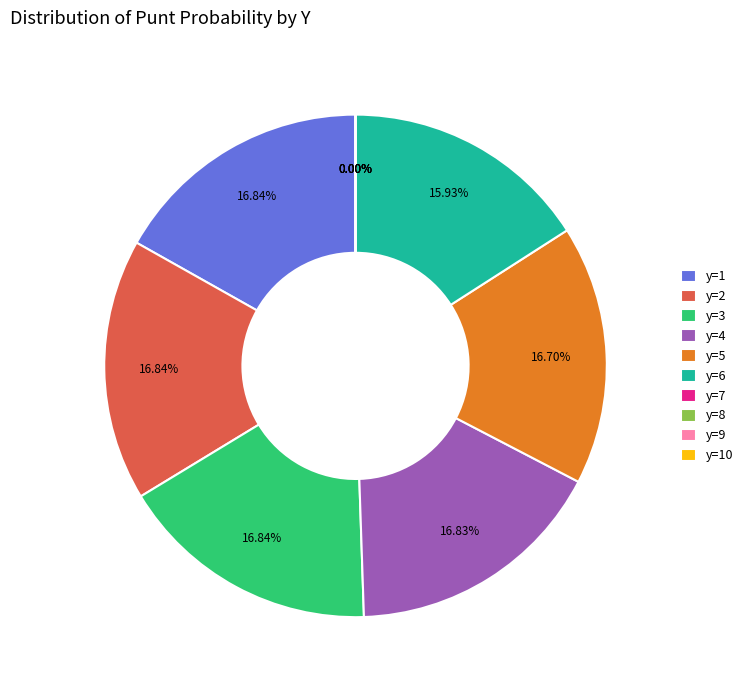

Between y=2 and y=8, which is larger?

y=2